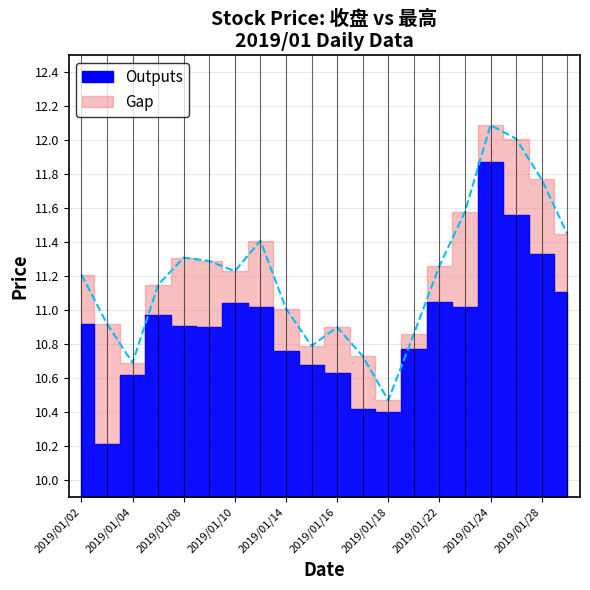

What is the difference between the maximum and minimum values?

1.6